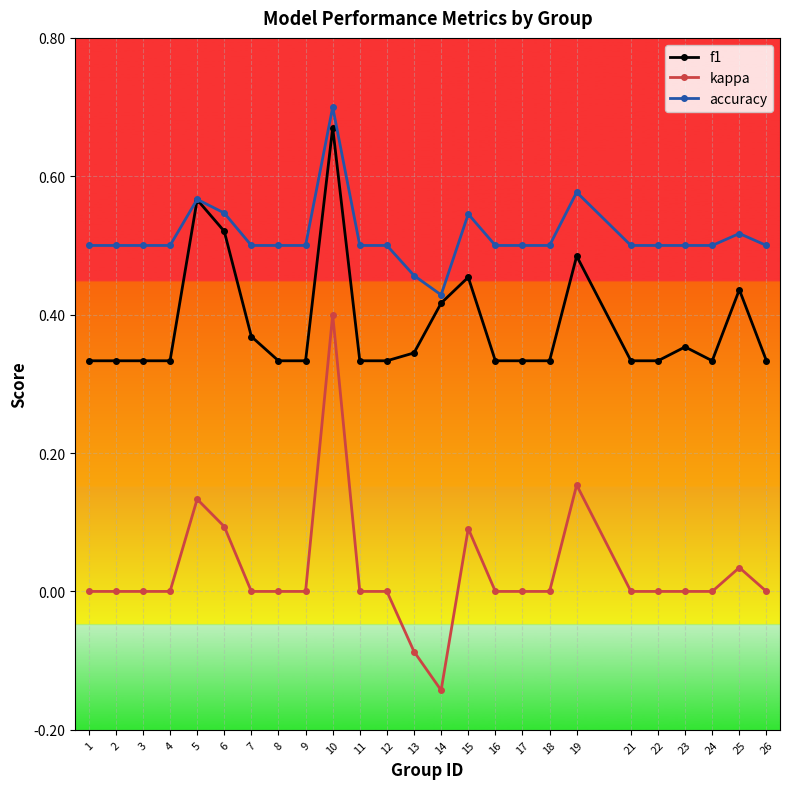

Count the accuracy values in the range 0 to 1.

25